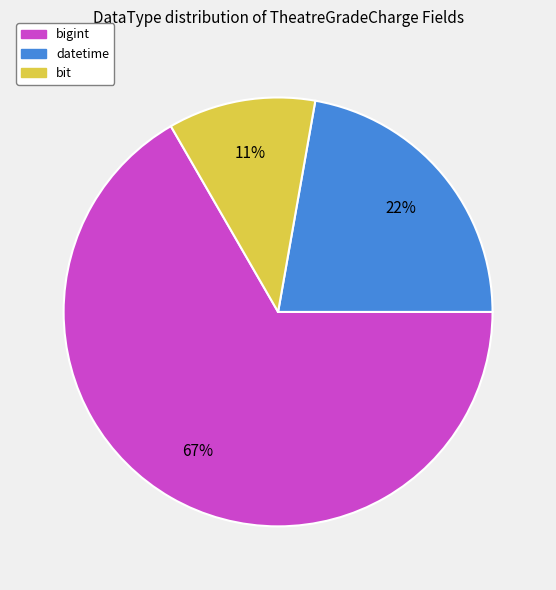

Count the number of slices in the pie.

3